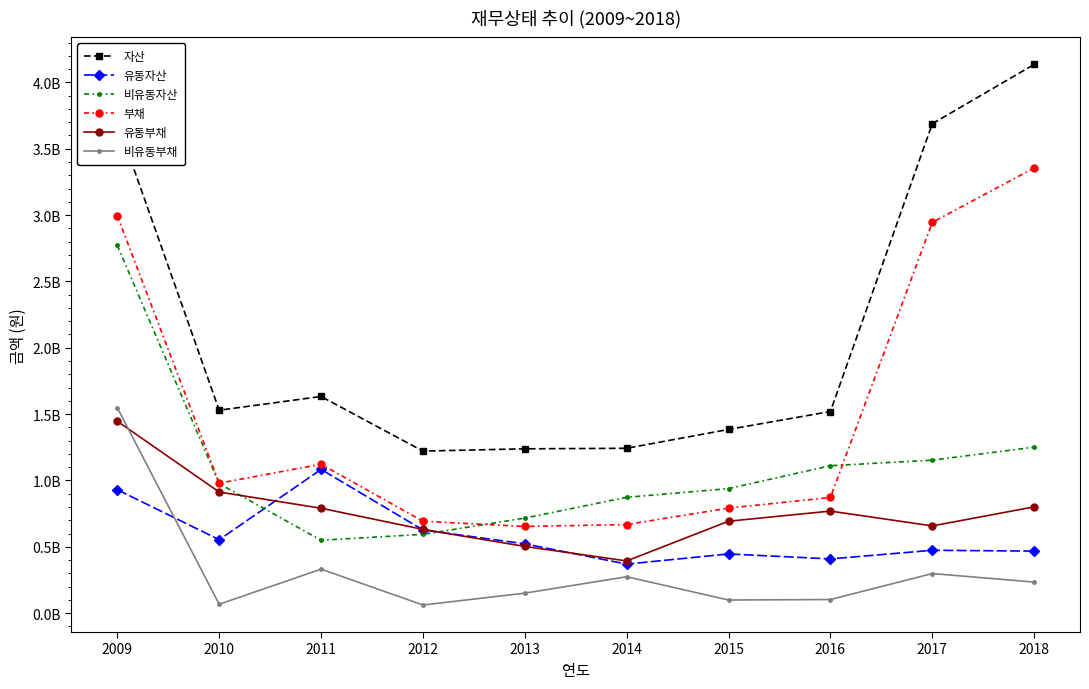

What are all the series names shown in the legend?

자산, 유동자산, 비유동자산, 부채, 유동부채, 비유동부채